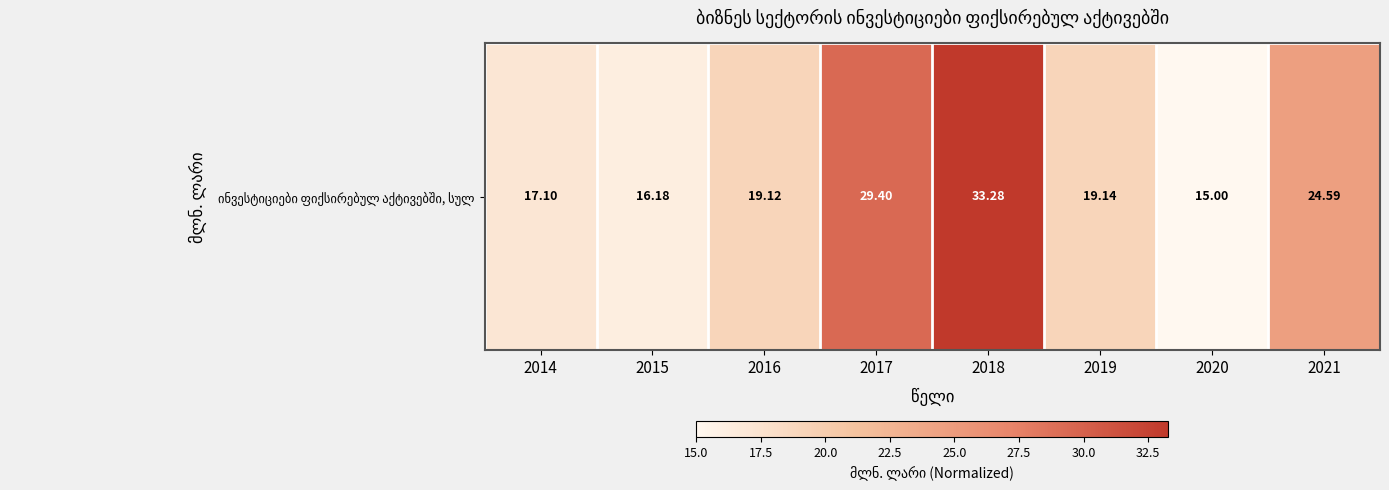

What is the change in value from 2016 to 2017?

+10.3